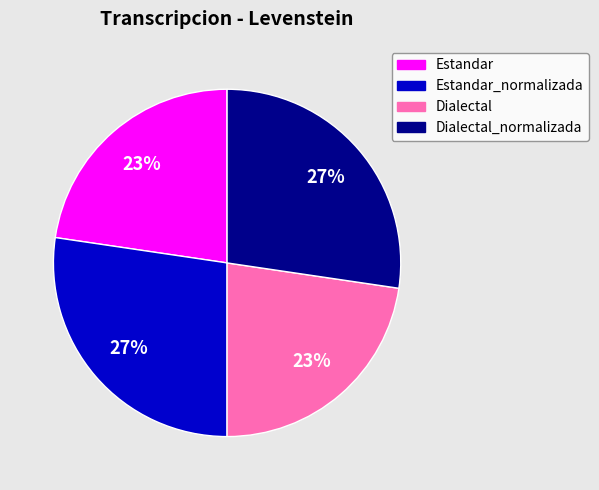

Combined, do Dialectal and Estandar account for over 50%?

No